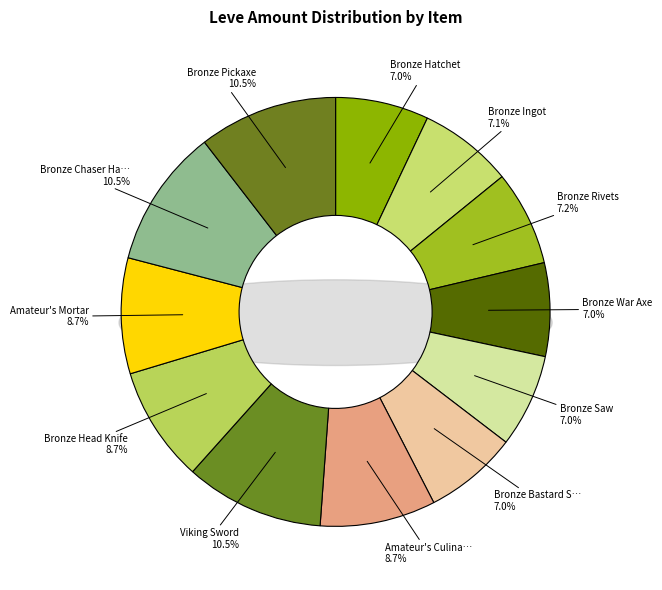

To the nearest percent, what is the combined percentage of Bronze Bastard Sword and Viking Sword?

18%